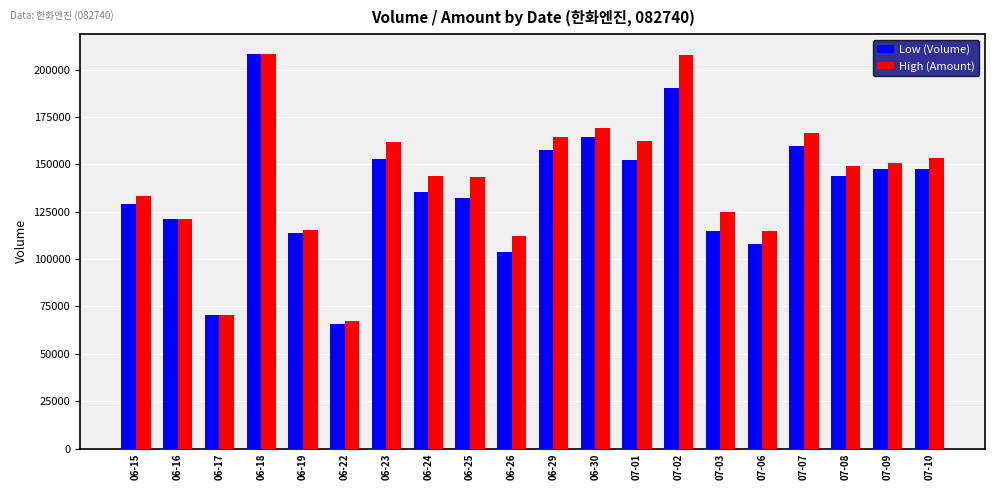

What is the approximate value of Low (Volume) at 06-17?

70457.0